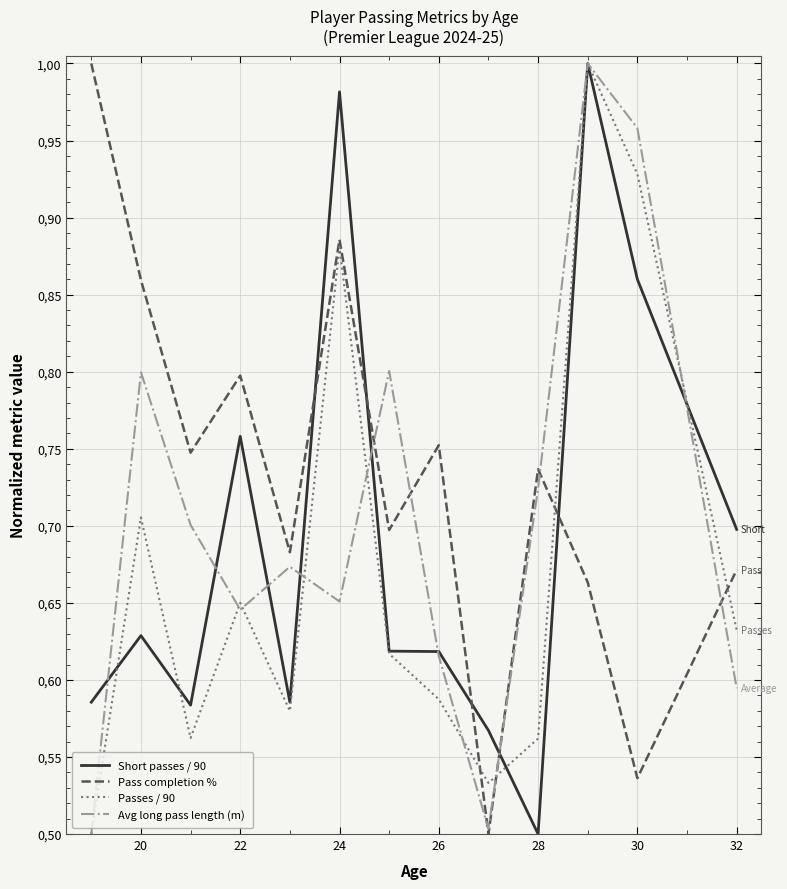

Does the chart have visible grid lines?

Yes